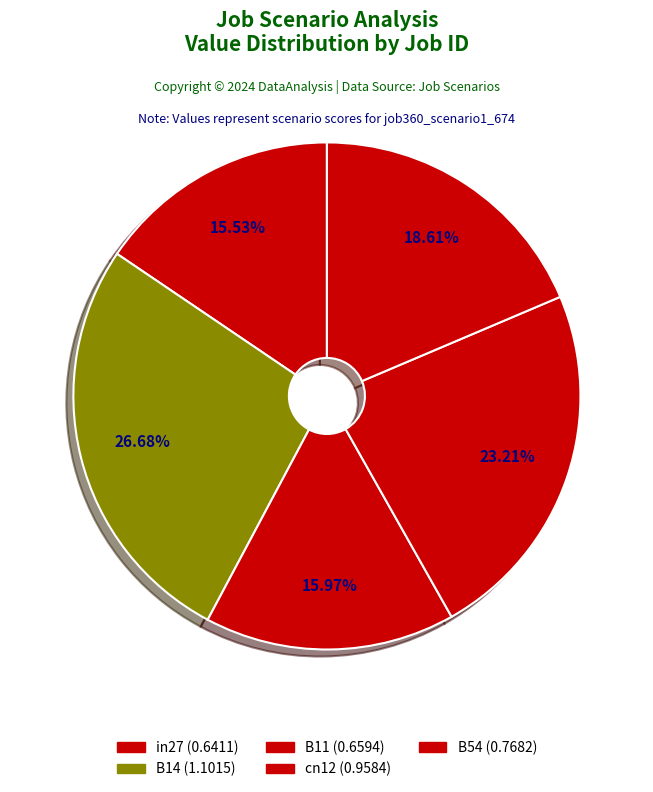

What is the largest slice in the pie chart?

B14